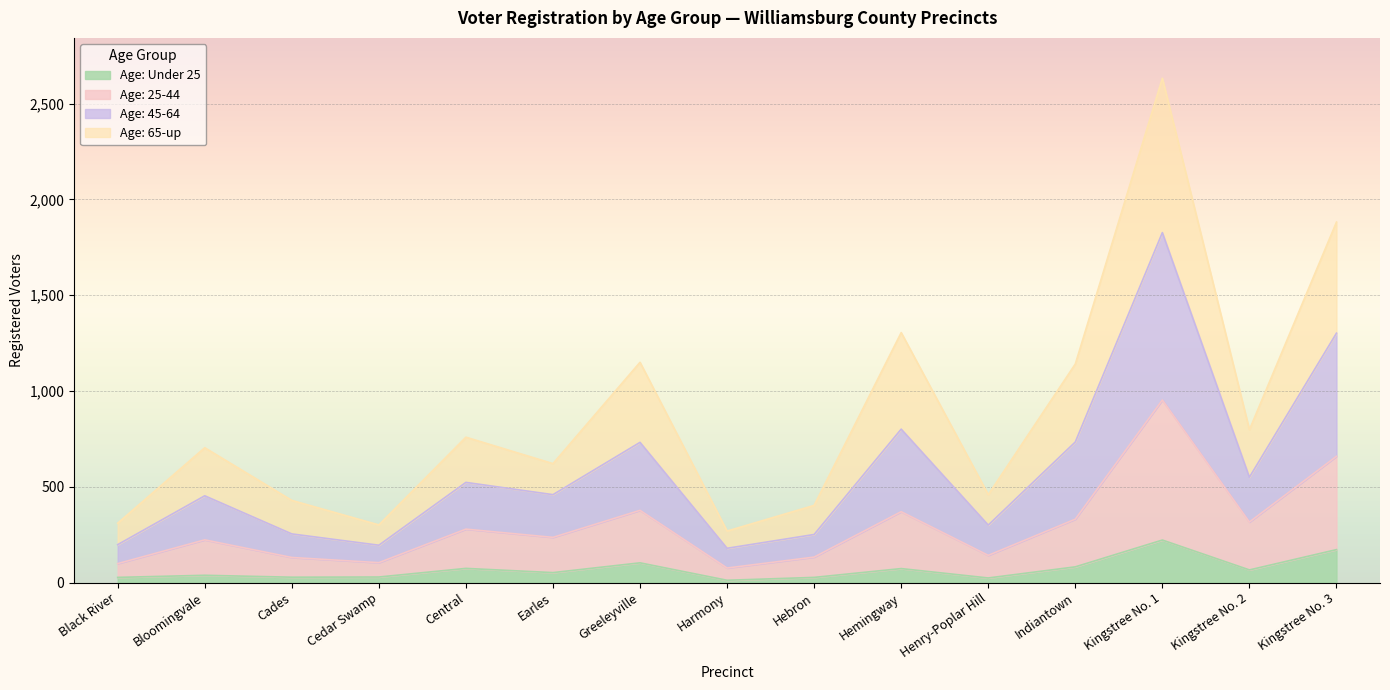

At which category does Age: Under 25 reach its first local valley?

Cades